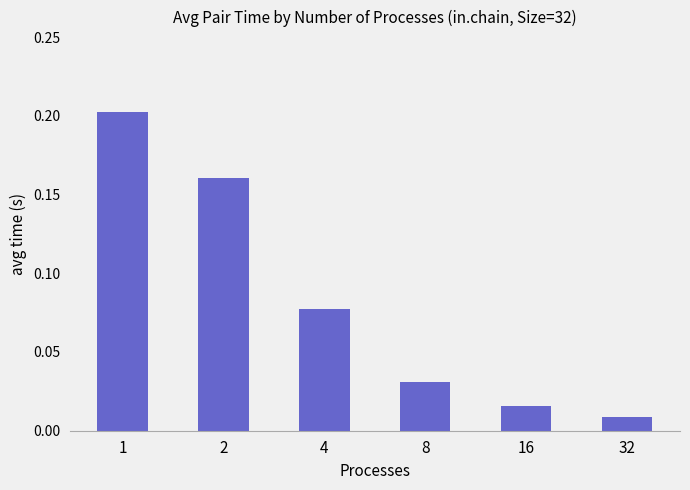

Where is the data nearest to the value 0?

32